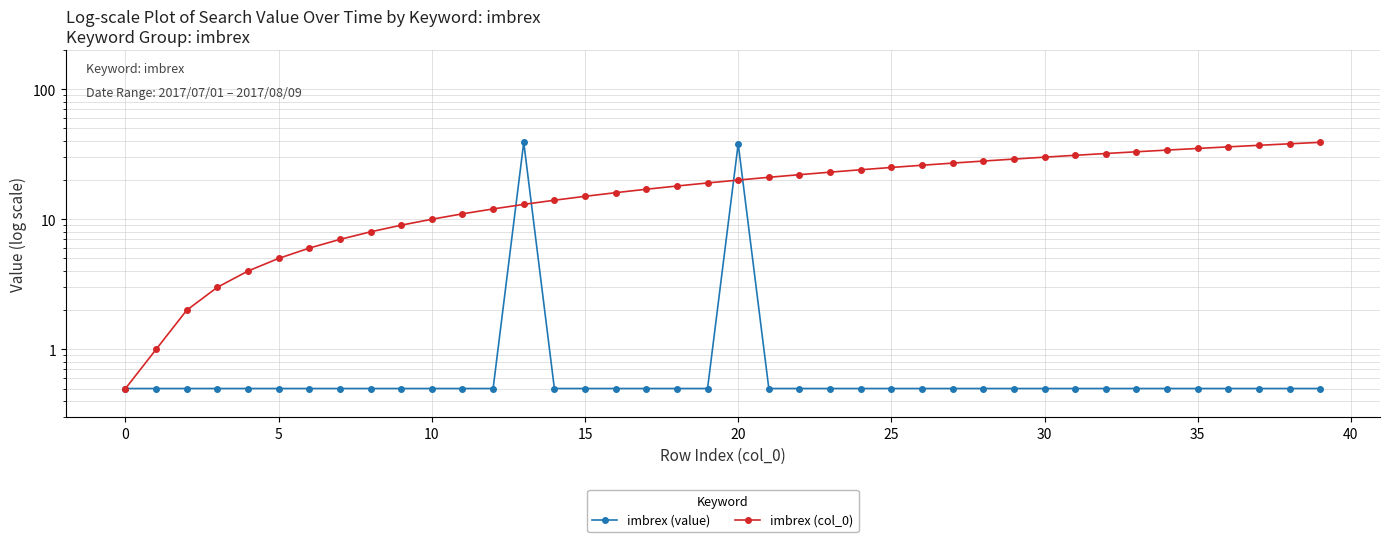

What is the value of the imbrex (col_0) point at the 31st from the left?

7.0